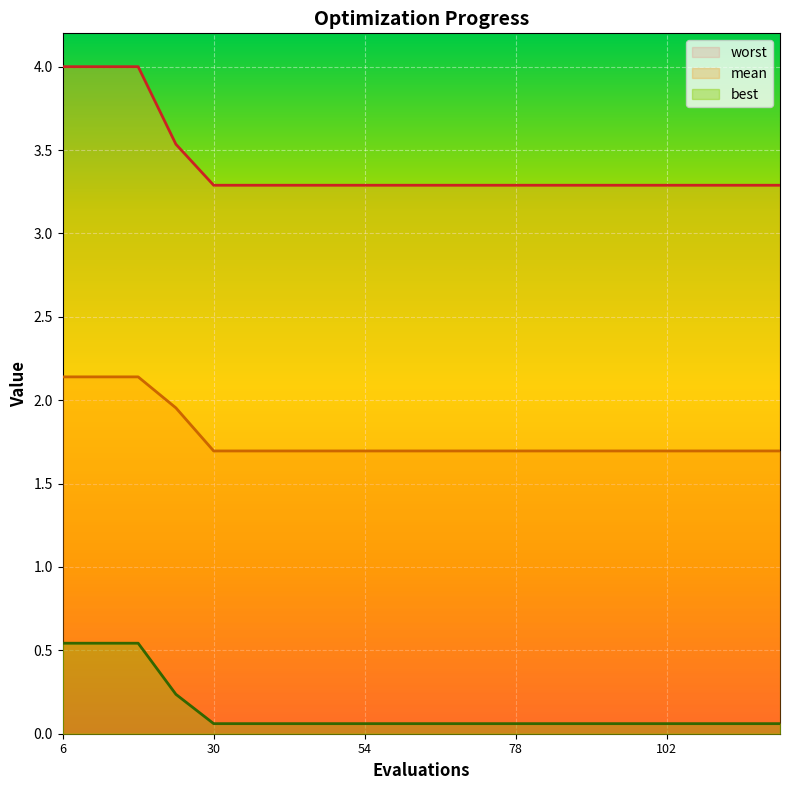

What are all the series names shown in the legend?

mean, best, worst